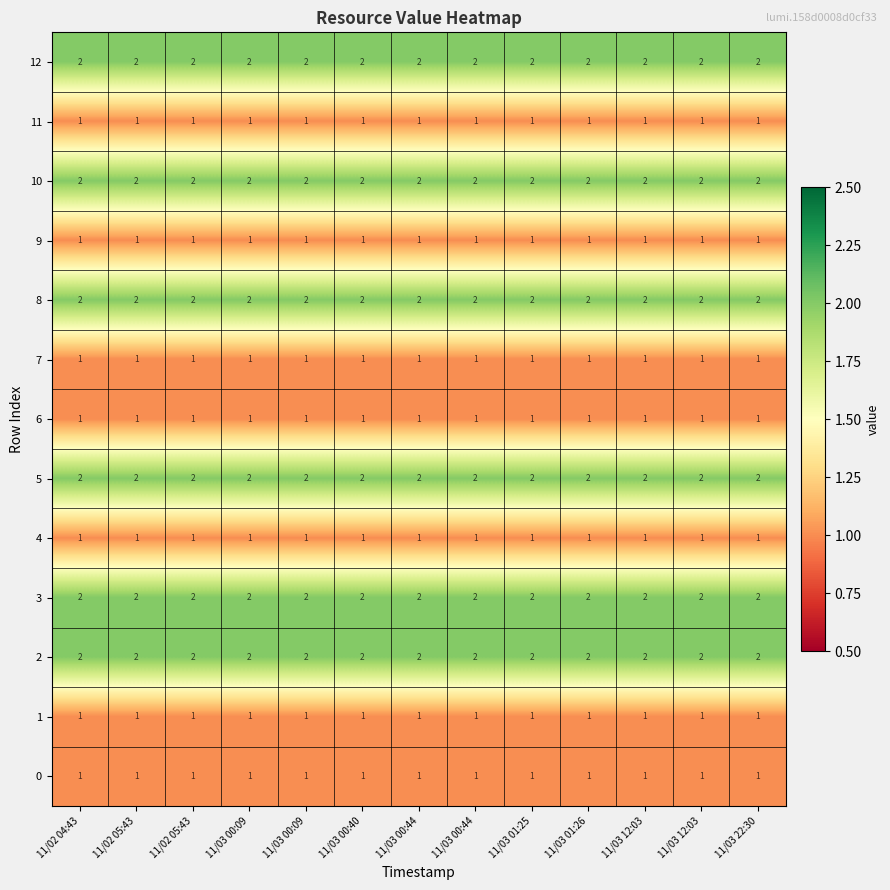

What is the maximum value shown in the chart?

2